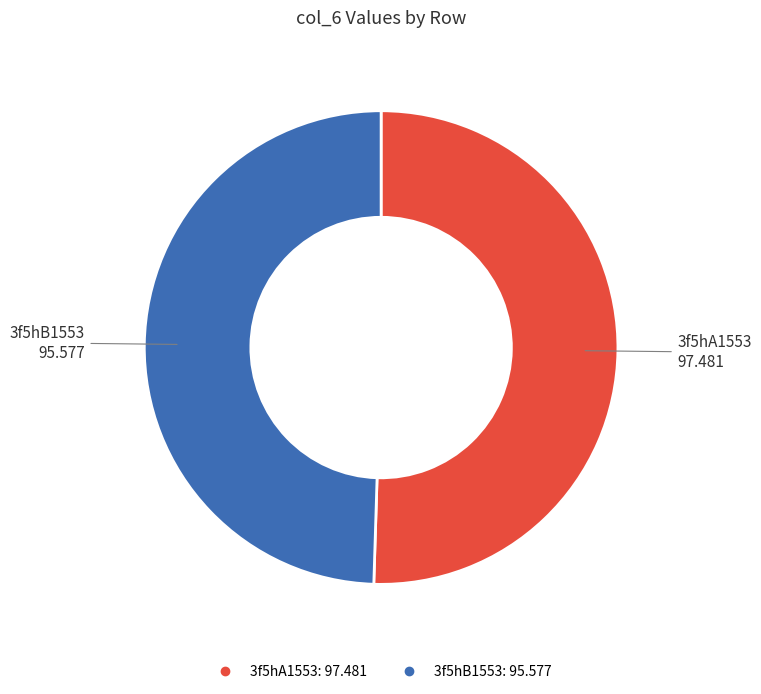

How many slices are in this pie chart?

2